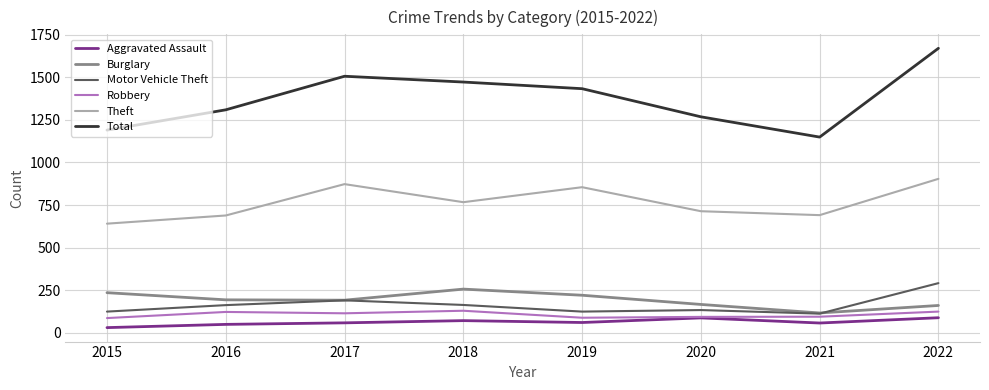

Which series has the largest total across all categories?

Total